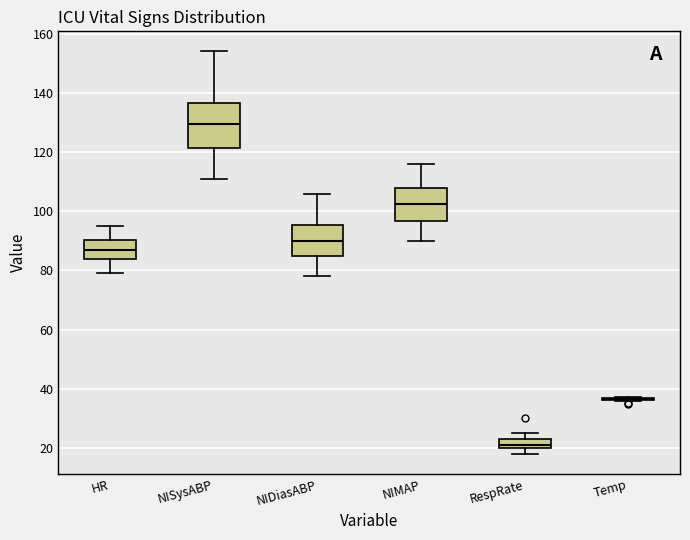

Reading left to right, read every box against the y-axis: the position of its median line, the range the box covers, and the ends of its whiskers. The values are not printed on the chart, so give them approximately, as read against the axis.

HR: median 88, box 84 to 90, whiskers 80 to 96
NISysABP: median 130, box 122 to 136, whiskers 112 to 154
NIDiasABP: median 90, box 84 to 96, whiskers 78 to 106
NIMAP: median 102, box 96 to 108, whiskers 90 to 116
RespRate: median 22, box 20 to 24, whiskers 18 to 26
Temp: box collapsed to a line at 36, whiskers 36 to 38